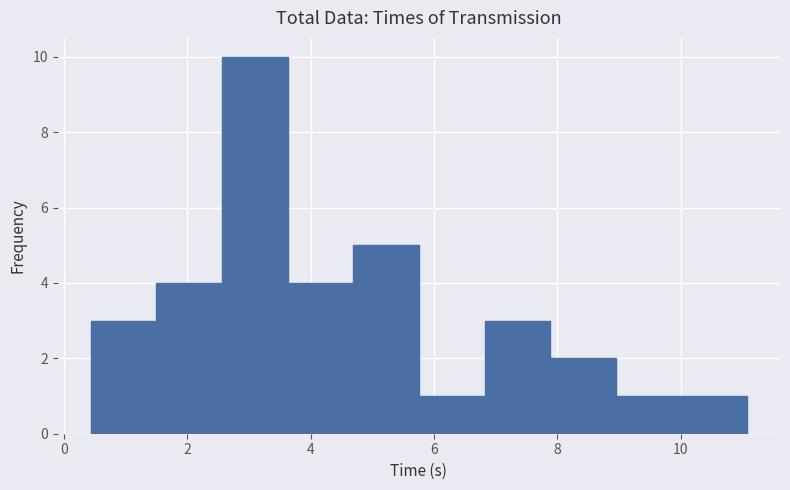

How tall is the bar that spans 7.8 to 9.0 on the x-axis? Neither the bar edges nor the heights are printed on the chart, so give them approximately, as read against the axes.

2